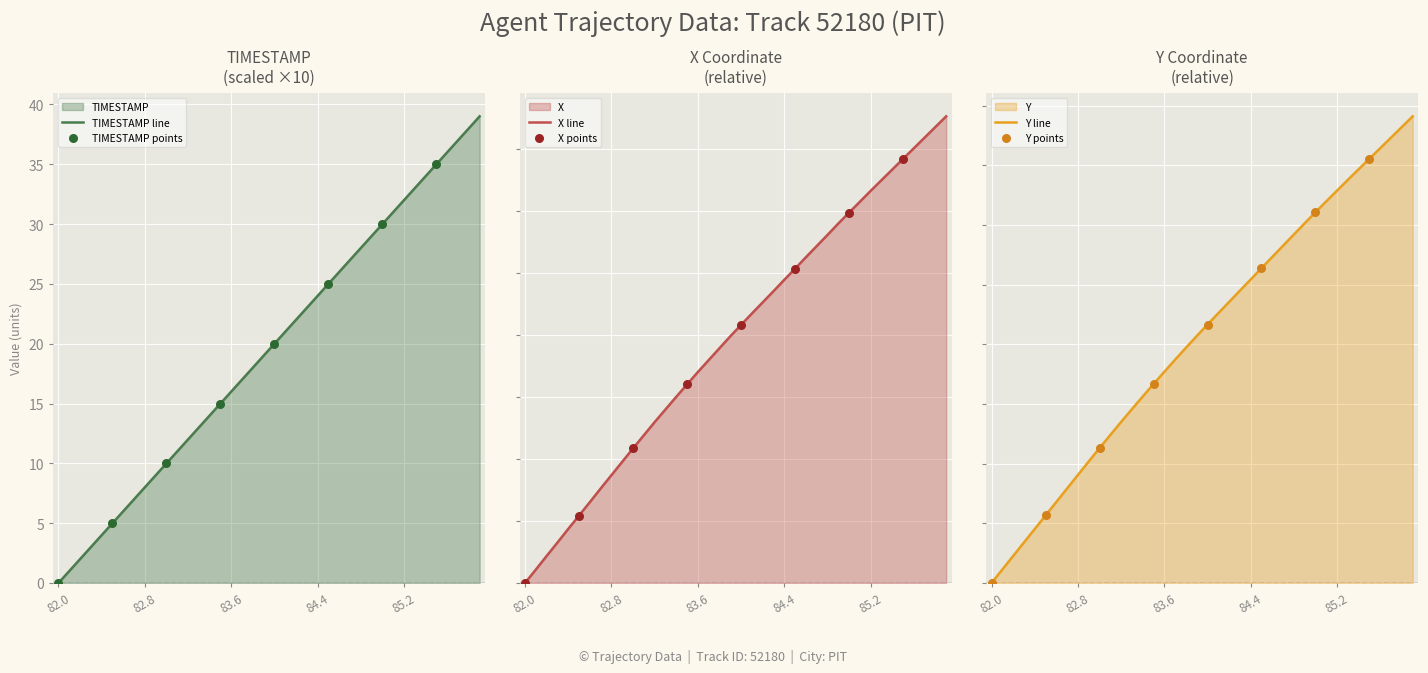

At how many categories does at least one series exceed 31?

8